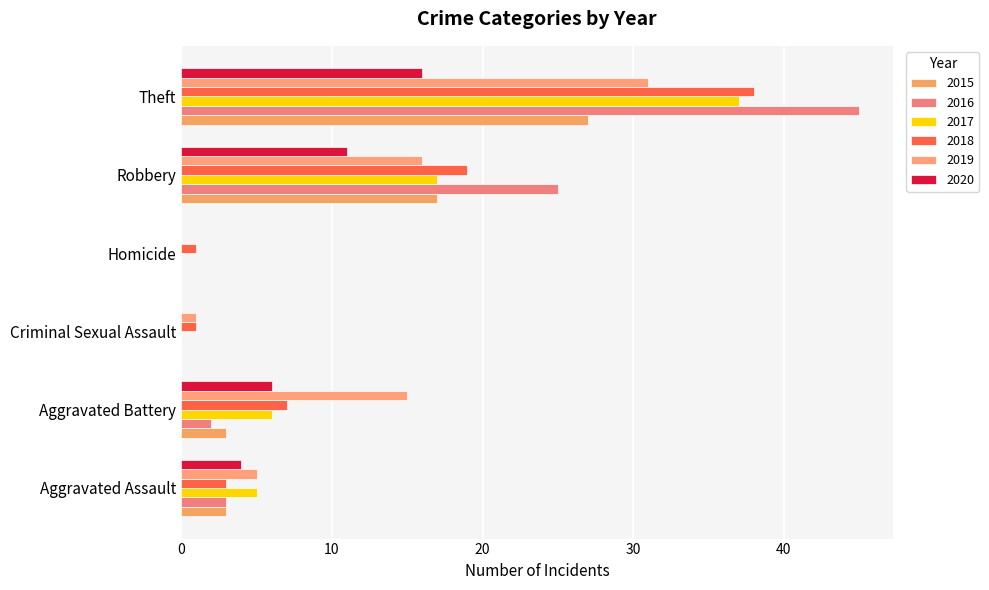

At how many categories does at least one series exceed 43?

1